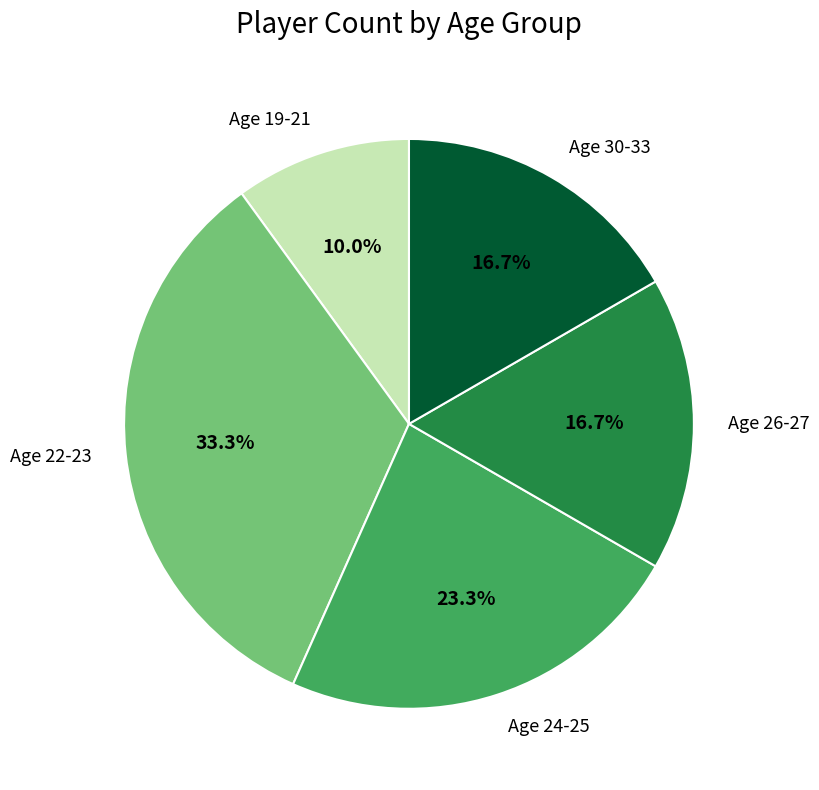

Which slice is the smallest?

Age 19-21